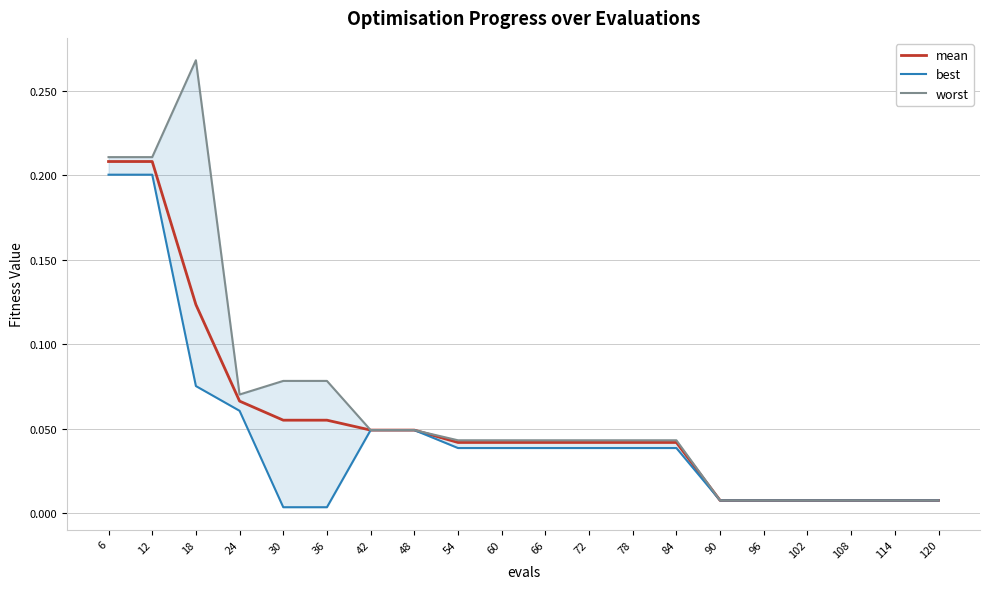

Which series has the widest spread of values?

worst